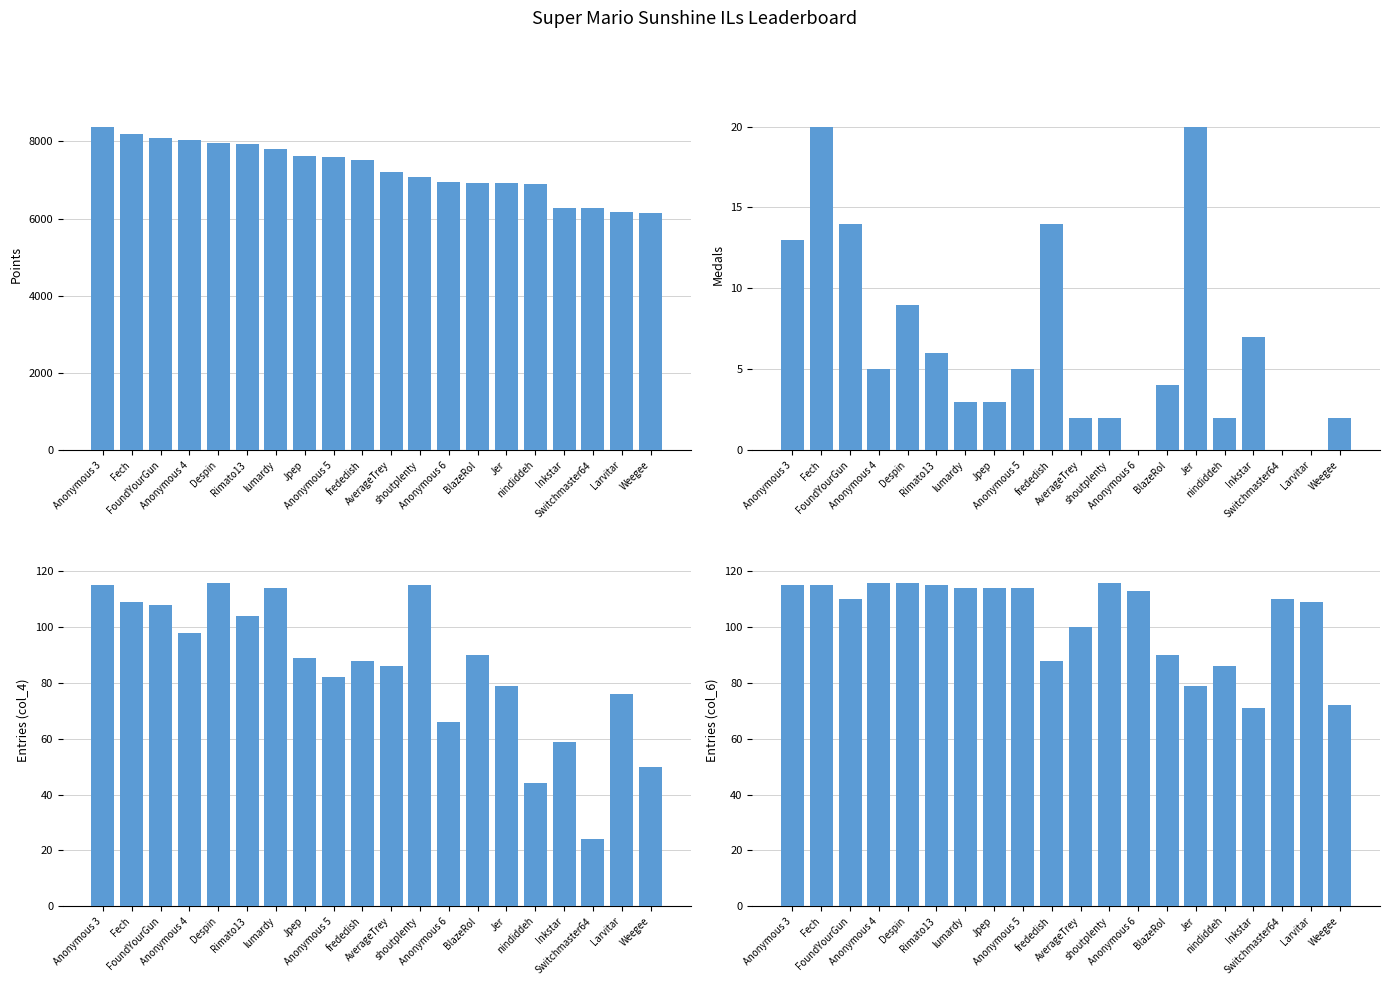

Which series has the largest total across all categories?

Points